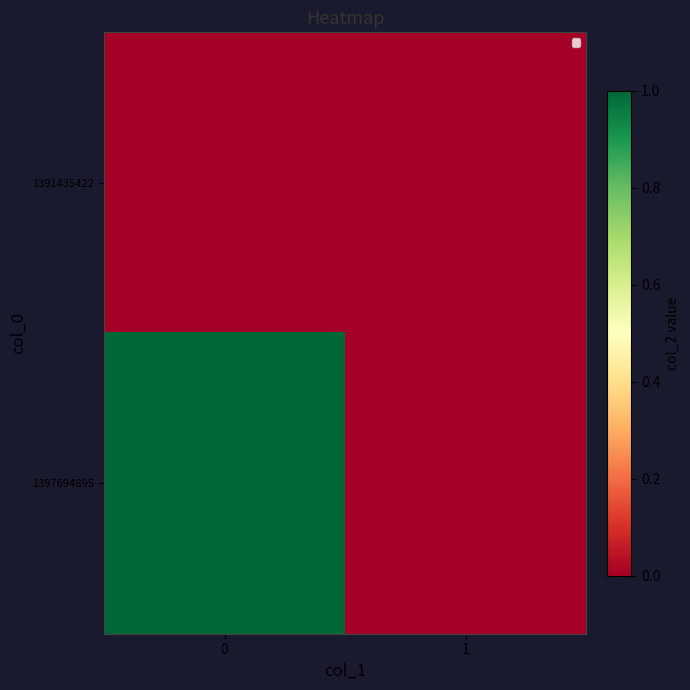

Reading left to right, what are all the values shown in this chart?

row_0: 0	0
row_1: 1	0